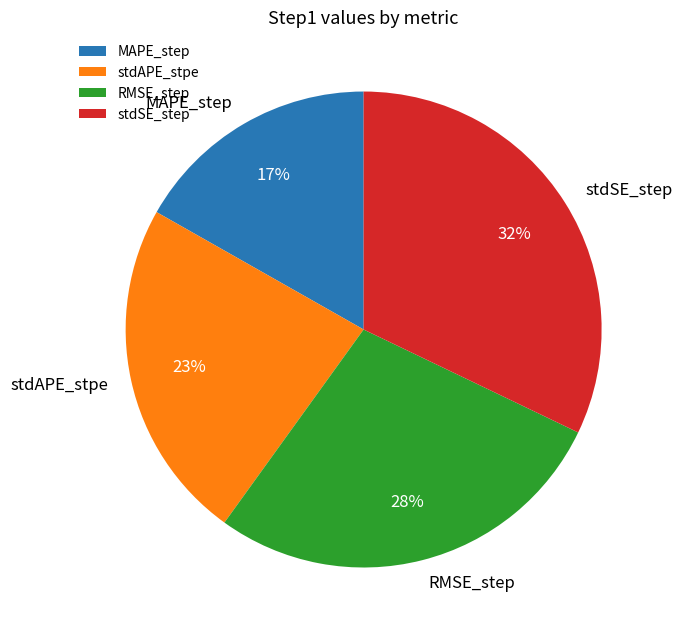

Count the number of slices in the pie.

4